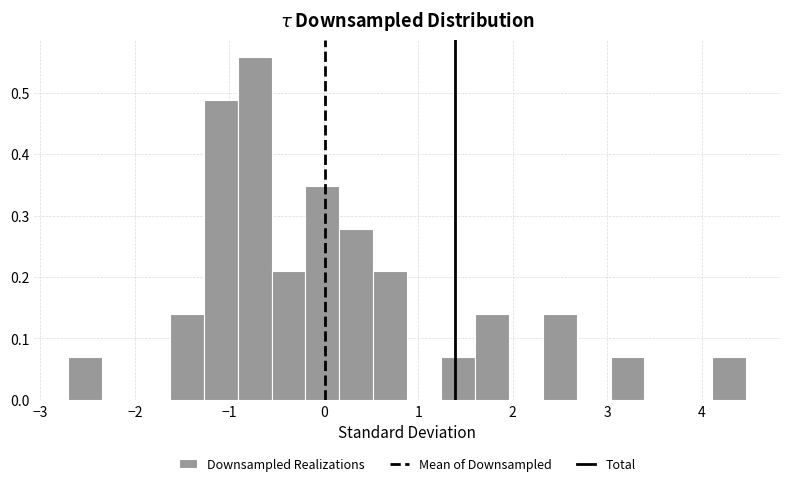

Read against the x-axis, roughly where is the centre of the tallest bar?

-0.7